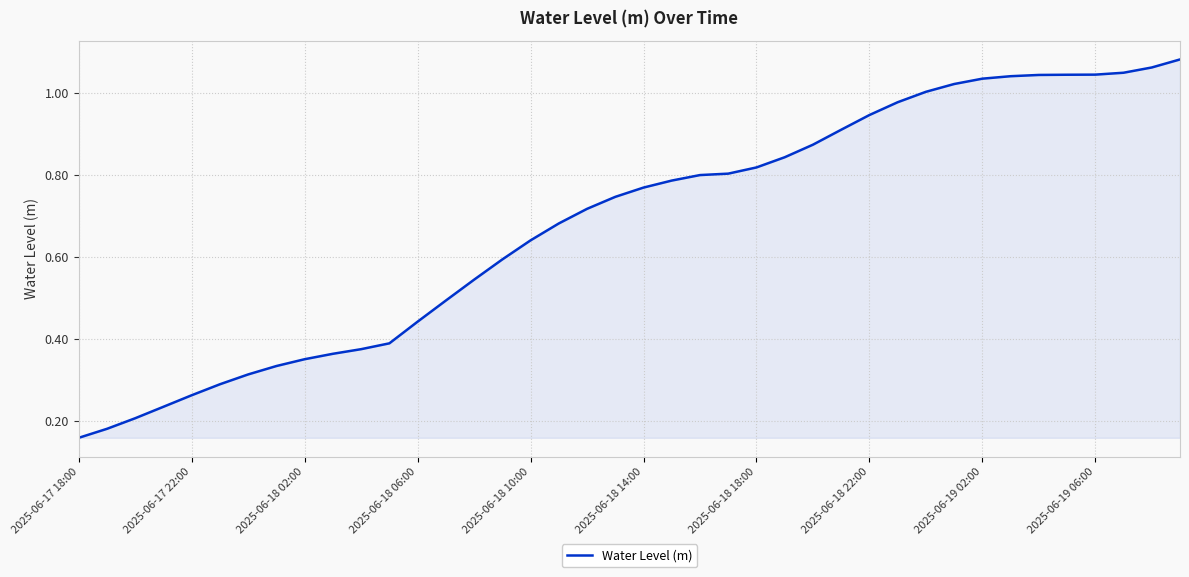

How many lines are shown in the chart?

1